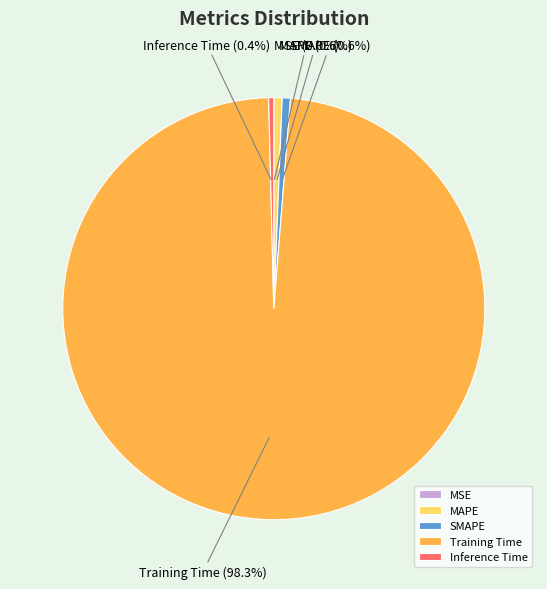

To the nearest percent, what percentage of the pie is SMAPE?

1%